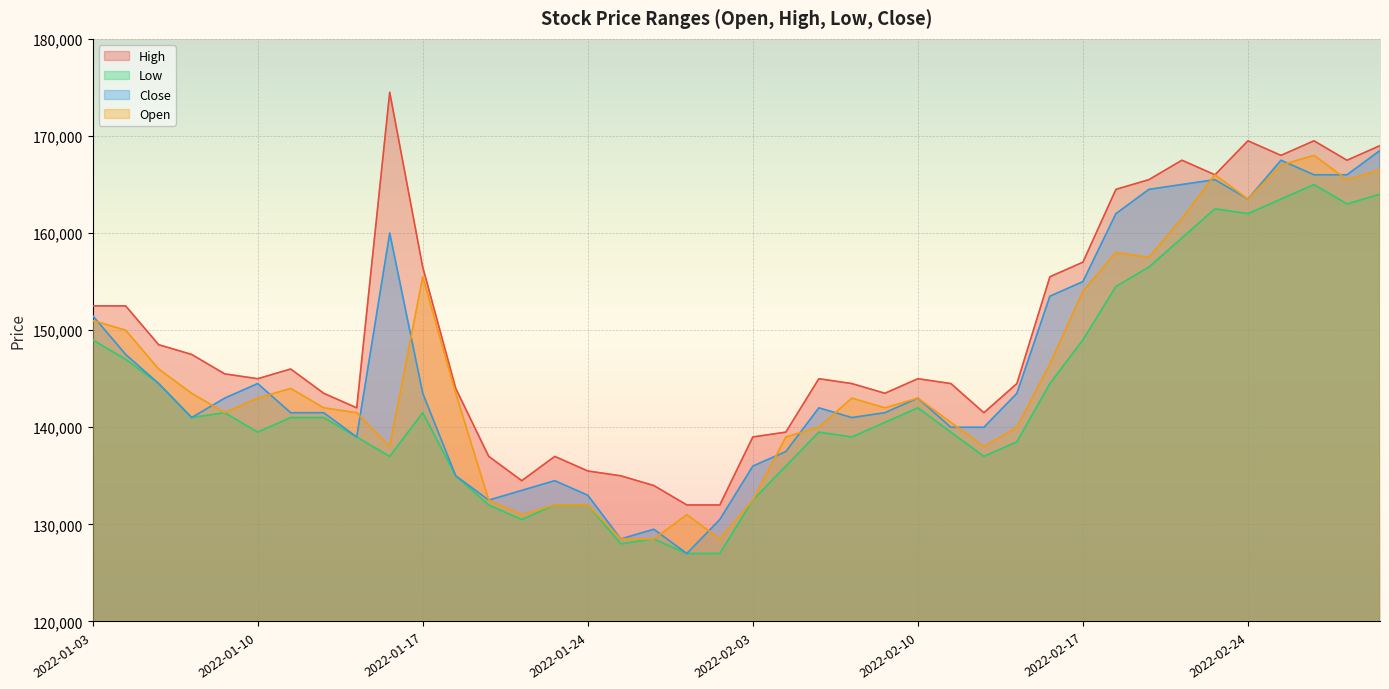

Which label corresponds to the largest value in the chart?

2022-01-14